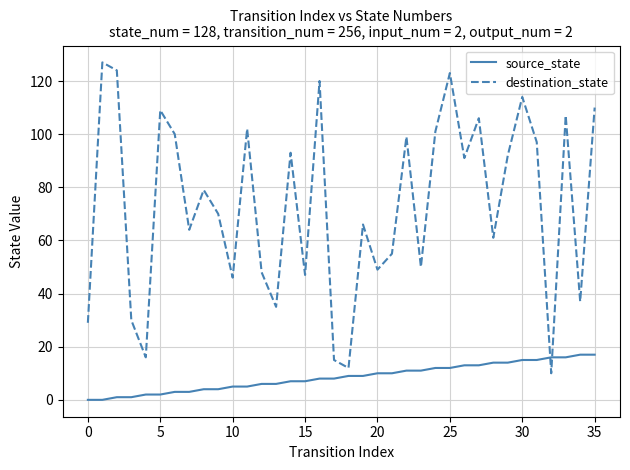

How many lines are shown in the chart?

2